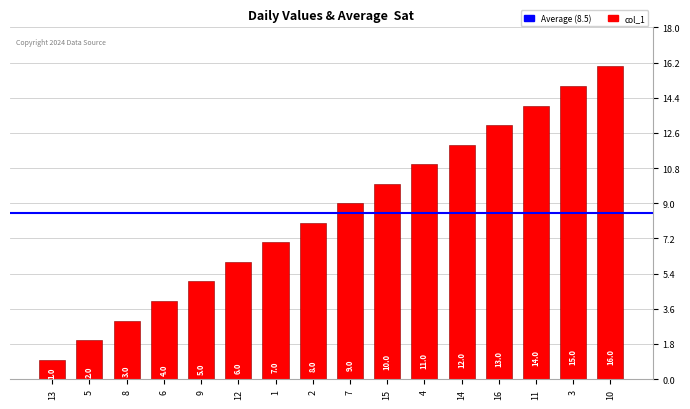

What is the label of the 8th bar from the right?

7